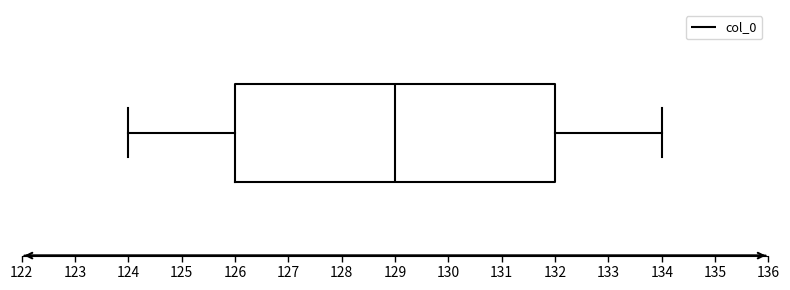

Read this box plot against the x-axis: the position of the median line, the range covered by the box, and the ends of both whiskers. The values are not printed on the chart, so give them approximately, as read against the axis.

median 129, box 126 to 132, whiskers 124 to 134